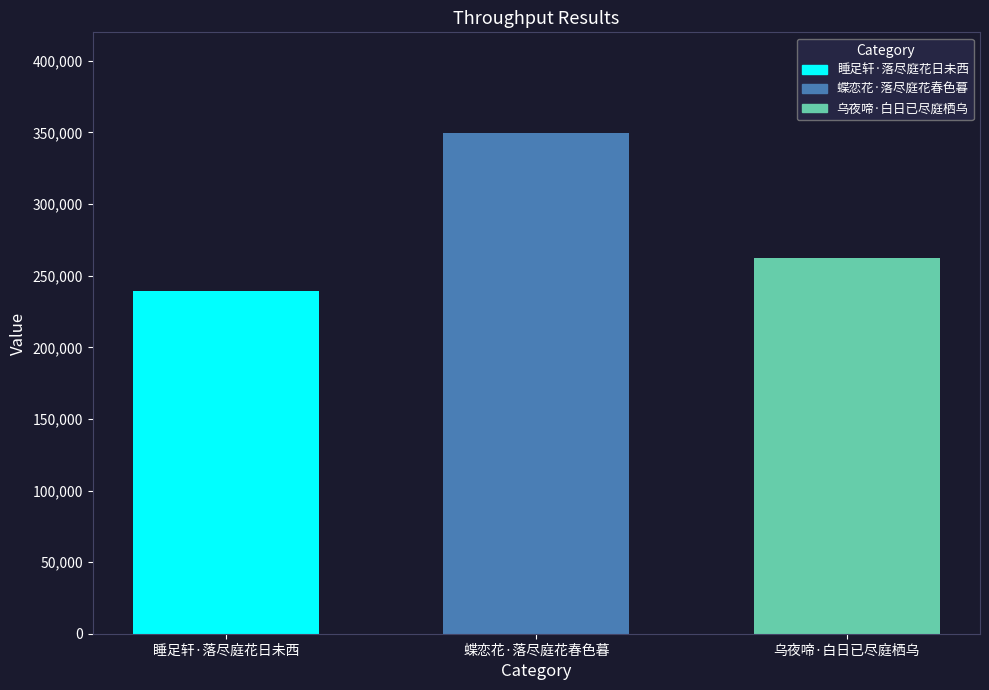

Read the 睡足轩·落尽庭花日未西 value at 蝶恋花·落尽庭花春色暮.

239194